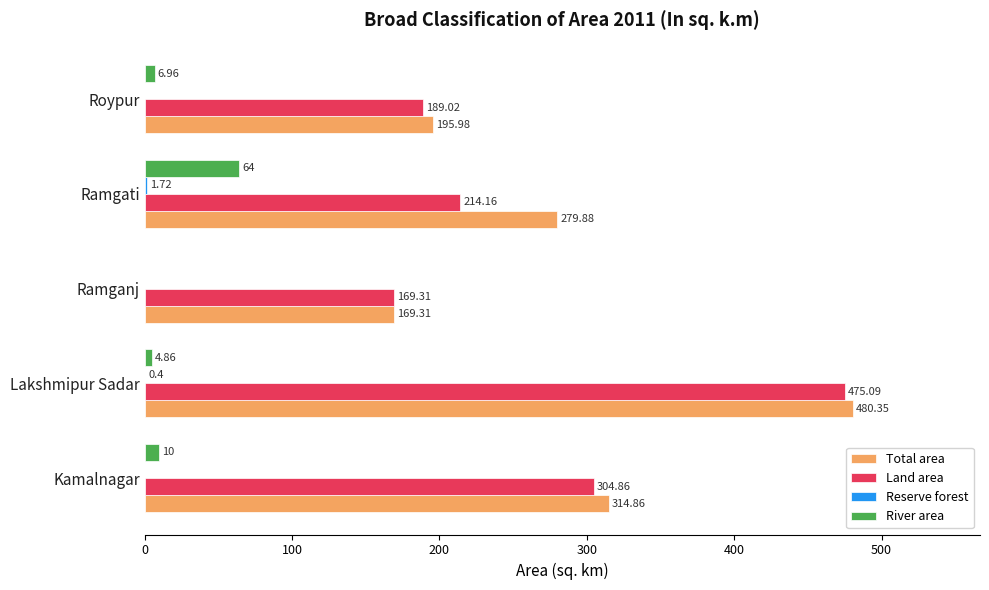

What is the sum of all Total area values?

1440.4